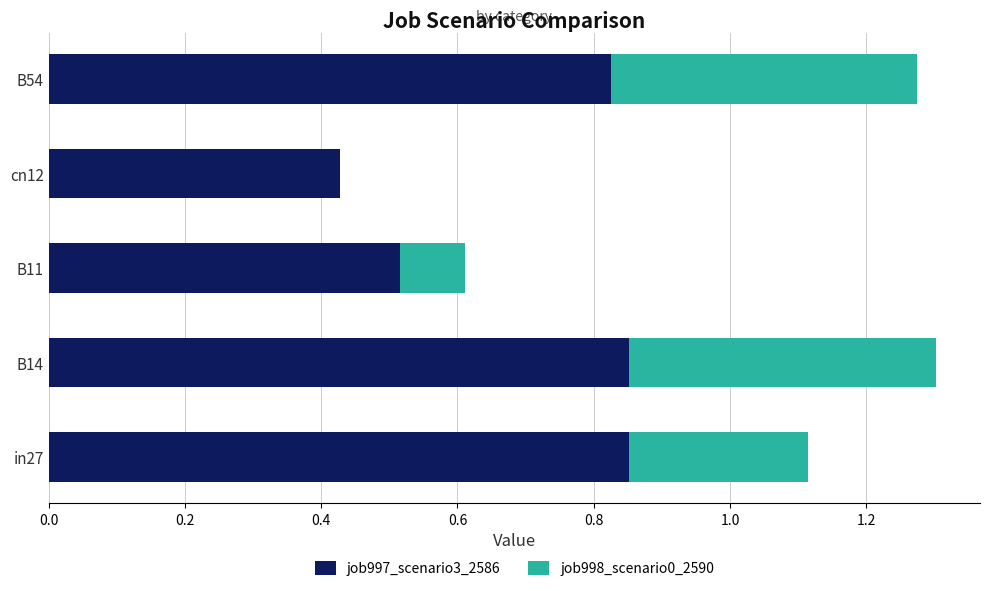

What is the sum of all job997_scenario3_2586 values?

3.5